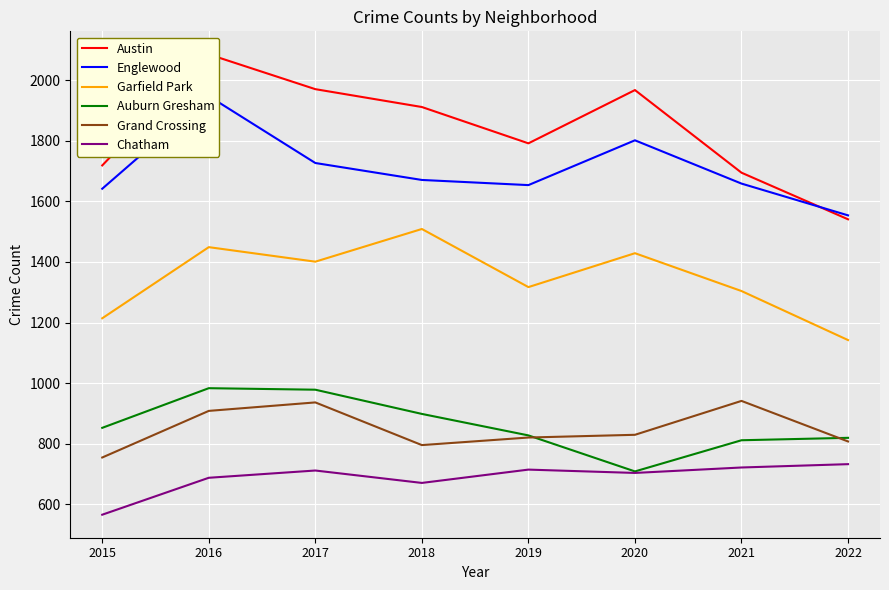

Count the number of categories in the chart.

8